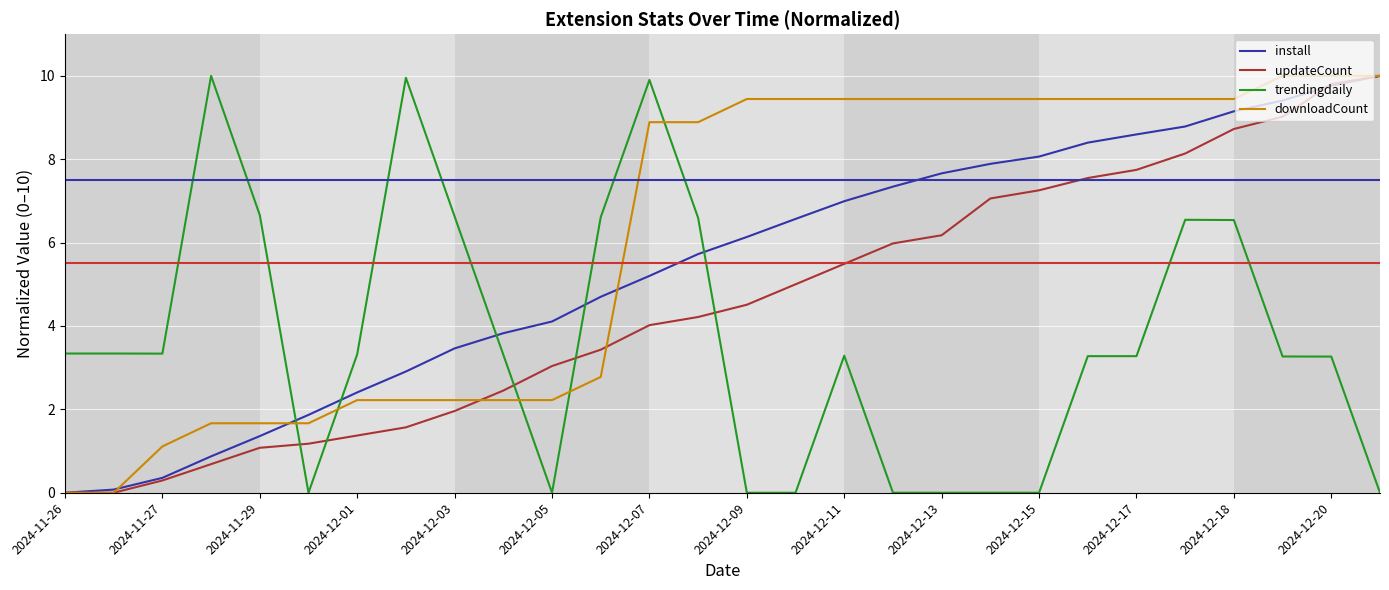

Count the number of categories in the chart.

28